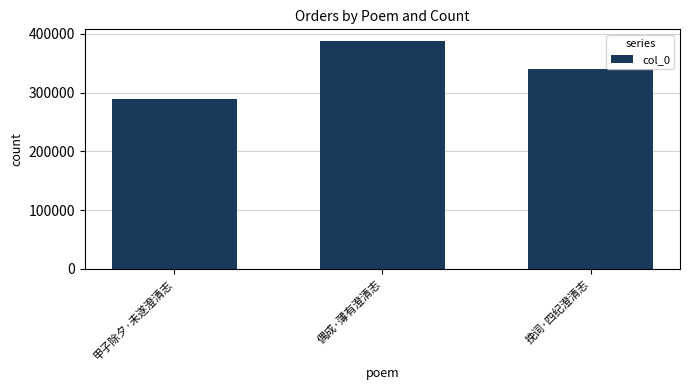

Read the value at 挽词·四纪澄清志.

339950